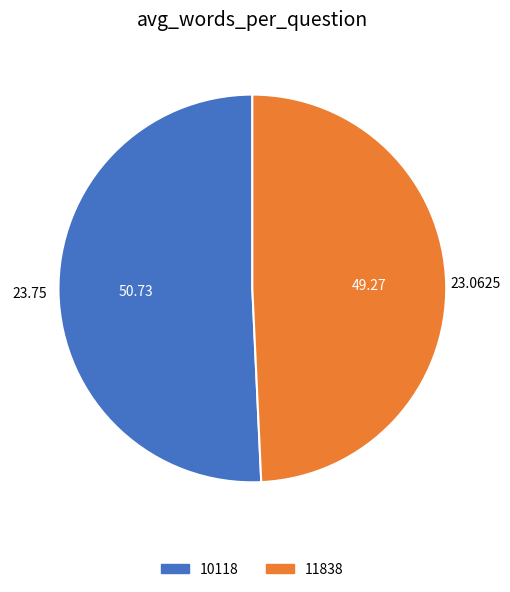

Is it true that 10118 is 44% of the pie?

False